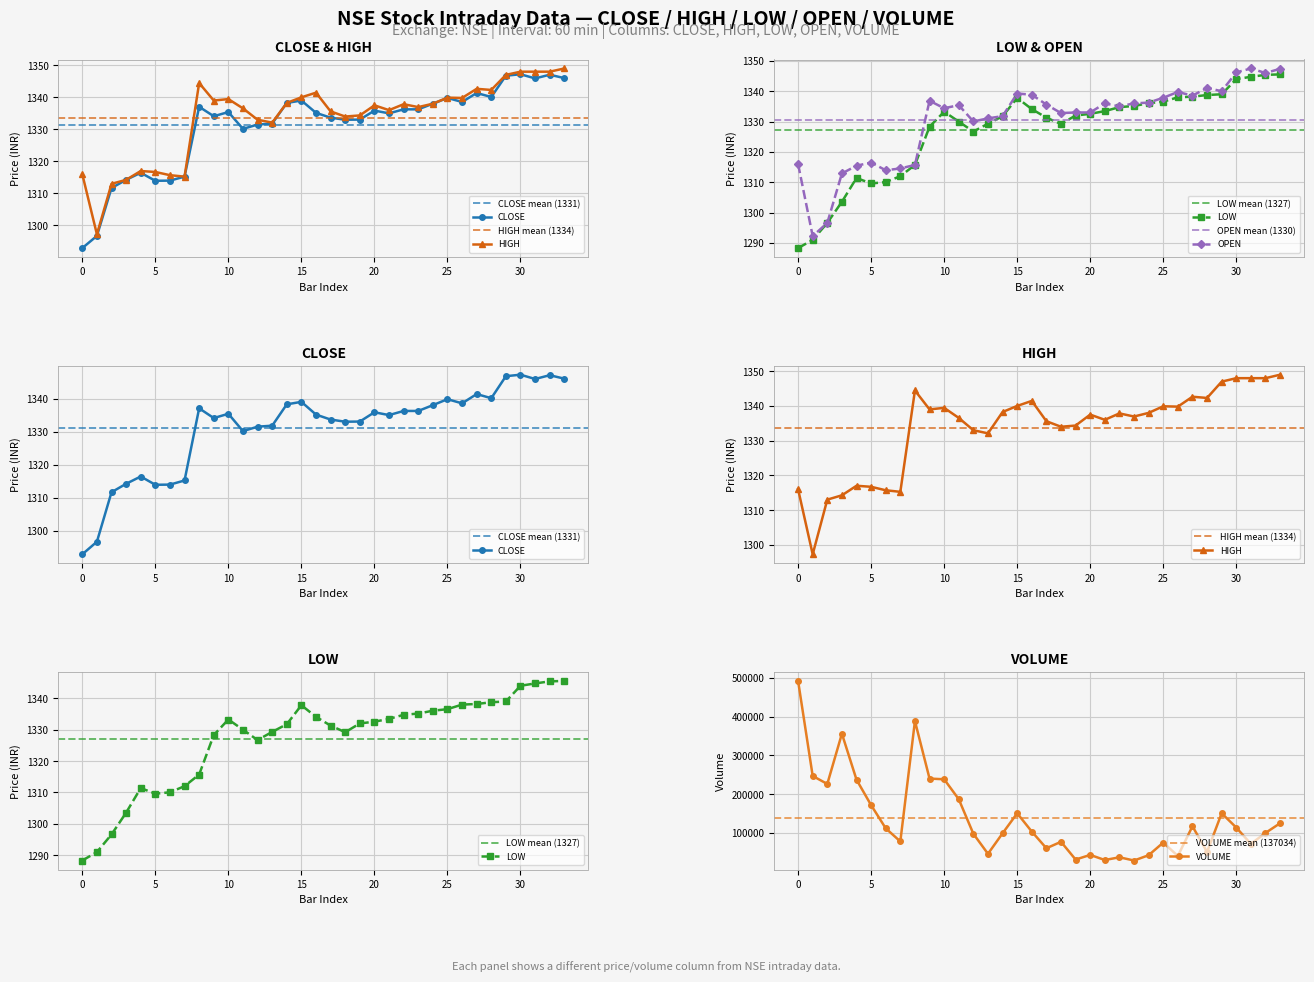

Reading right to left, transcribe all the data shown in this chart.

CLOSE: 33=1346.0	32=1347.0	31=1345.9	30=1347.2	29=1346.8	28=1340.1	27=1341.3	26=1338.5	25=1339.8	24=1338.0	23=1336.2	22=1336.2	21=1335.0	20=1335.8	19=1333.0	18=1333.0	17=1333.7	16=1335.2	15=1339.0	14=1338.2	13=1331.8	12=1331.5	11=1330.2	10=1335.4	9=1334.1	8=1337.0	7=1315.2	6=1314.0	5=1314.0	4=1316.5	3=1314.2	2=1311.7	1=1296.8	0=1293.0
HIGH: 33=1349.0	32=1348.0	31=1348.0	30=1348.0	29=1347.0	28=1342.3	27=1342.7	26=1339.8	25=1339.9	24=1338.0	23=1337.0	22=1337.8	21=1336.0	20=1337.5	19=1334.3	18=1334.0	17=1335.6	16=1341.5	15=1340.0	14=1338.2	13=1332.1	12=1333.0	11=1336.5	10=1339.5	9=1339.0	8=1344.5	7=1315.2	6=1315.7	5=1316.7	4=1317.0	3=1314.2	2=1313.0	1=1297.2	0=1316.0
LOW: 33=1345.5	32=1345.4	31=1344.8	30=1344.0	29=1339.0	28=1338.8	27=1338.2	26=1338.0	25=1336.5	24=1336.0	23=1335.2	22=1334.8	21=1333.5	20=1332.5	19=1332.0	18=1329.2	17=1331.3	16=1334.1	15=1337.8	14=1331.8	13=1329.3	12=1326.7	11=1330.0	10=1333.2	9=1328.3	8=1315.7	7=1312.0	6=1310.0	5=1309.6	4=1311.4	3=1303.5	2=1296.6	1=1291.0	0=1288.3
OPEN: 33=1347.4	32=1346.0	31=1347.5	30=1346.2	29=1340.0	28=1341.1	27=1338.5	26=1339.8	25=1337.8	24=1336.2	23=1336.0	22=1335.0	21=1336.0	20=1333.0	19=1333.0	18=1332.8	17=1335.6	16=1338.8	15=1339.2	14=1331.8	13=1331.0	12=1330.0	11=1335.4	10=1334.4	9=1336.8	8=1315.7	7=1314.5	6=1314.0	5=1316.5	4=1315.5	3=1312.9	2=1296.6	1=1292.2	0=1316.0
VOLUME: 33=124788.0	32=99673.0	31=71263.0	30=113568.0	29=150525.0	28=50484.0	27=116946.0	26=40210.0	25=74766.0	24=42146.0	23=28419.0	22=36767.0	21=29707.0	20=42922.0	19=30930.0	18=76772.0	17=60090.0	16=103202.0	15=150451.0	14=98721.0	13=45768.0	12=97503.0	11=186832.0	10=238339.0	9=240099.0	8=388685.0	7=77667.0	6=111616.0	5=171463.0	4=237254.0	3=356077.0	2=226197.0	1=246876.0	0=492421.0